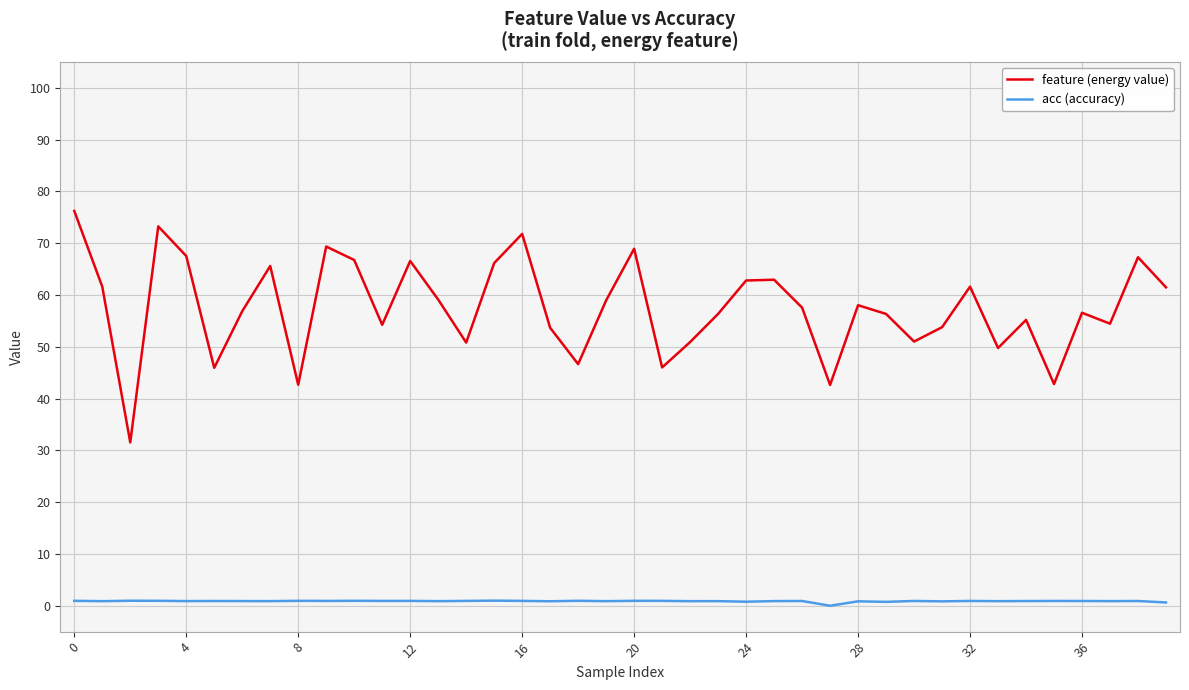

List the series in order of their peak value, highest first.

feature (energy value), acc (accuracy)